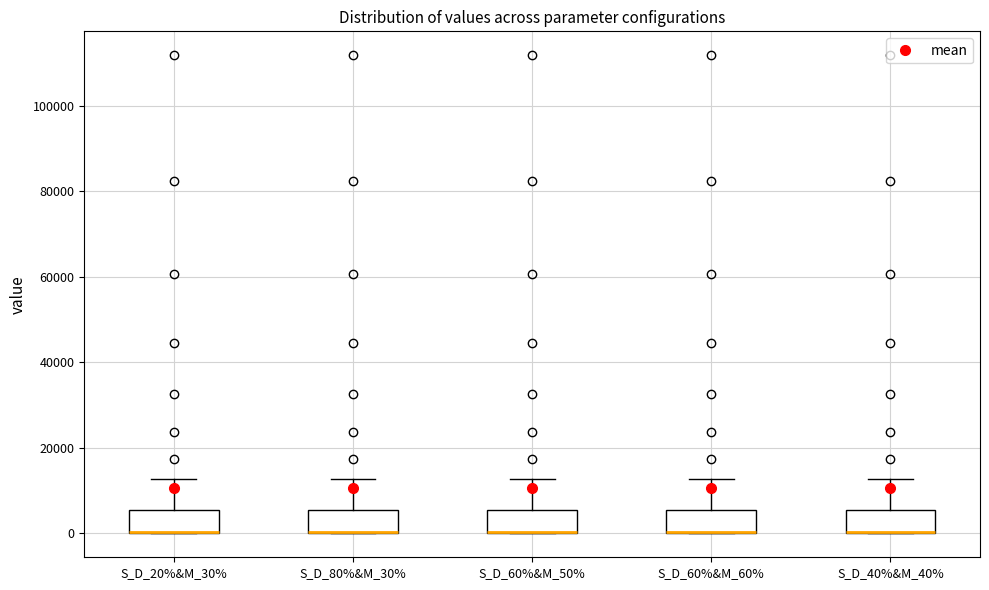

Reading left to right, read every box against the y-axis: the position of its median line, the range the box covers, and the ends of its whiskers. The values are not printed on the chart, so give them approximately, as read against the axis.

S_D_20%&M_30%: median 0 (drawn on the box's lower edge), box 0 to 6000, whiskers 0 to 12000
S_D_80%&M_30%: median 0 (drawn on the box's lower edge), box 0 to 6000, whiskers 0 to 12000
S_D_60%&M_50%: median 0 (drawn on the box's lower edge), box 0 to 6000, whiskers 0 to 12000
S_D_60%&M_60%: median 0 (drawn on the box's lower edge), box 0 to 6000, whiskers 0 to 12000
S_D_40%&M_40%: median 0 (drawn on the box's lower edge), box 0 to 6000, whiskers 0 to 12000